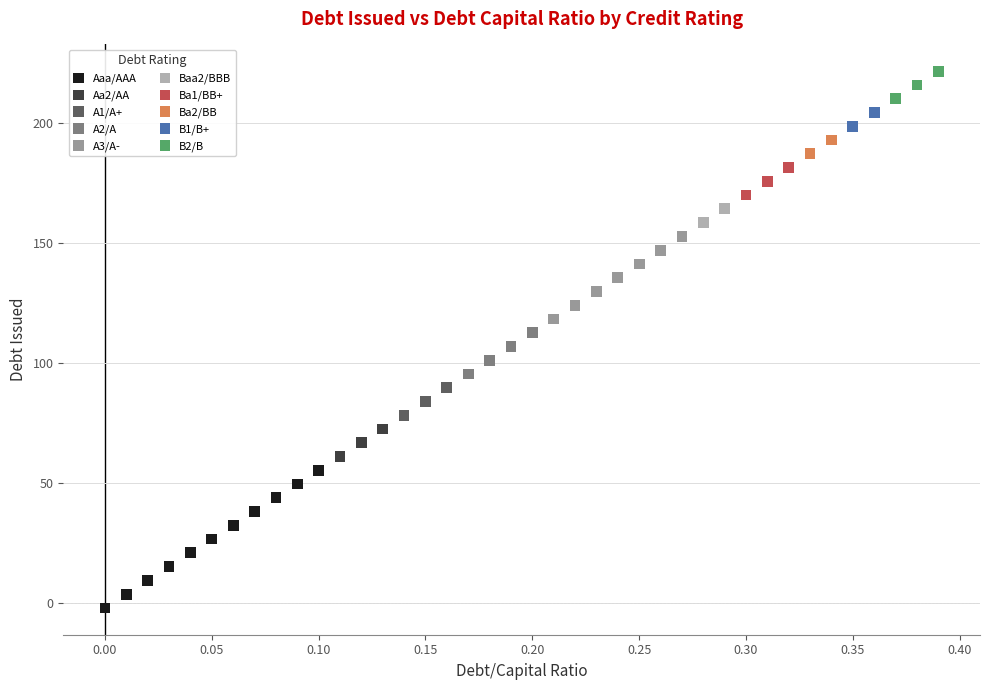

Which series has the largest Y range (max minus min)?

Aaa/AAA